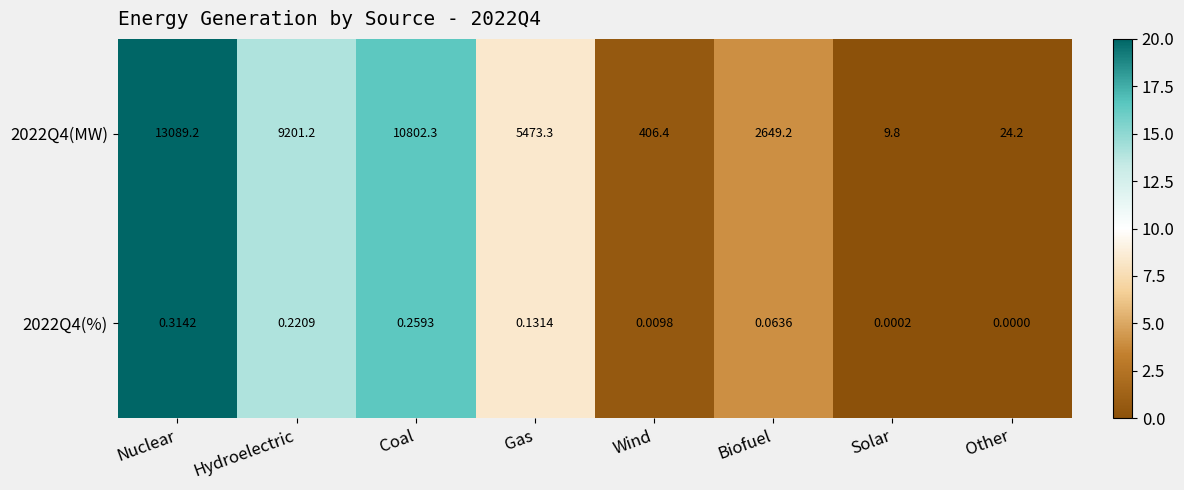

Where is 2022Q4(%) nearest to the value 0?

Other